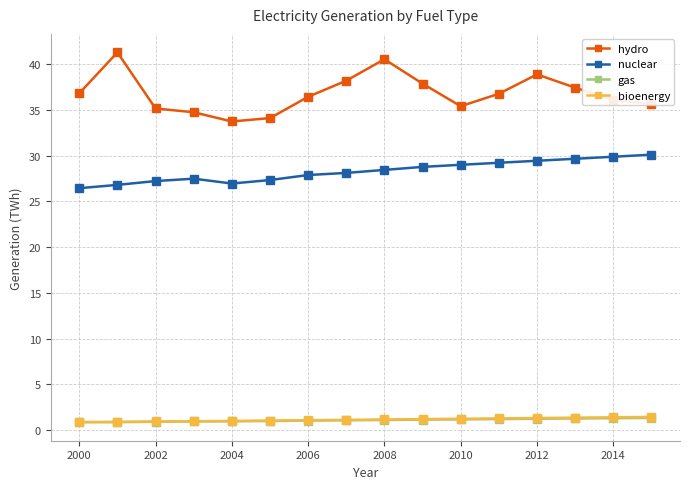

What is the value of the nuclear point at the 8th from the left?

28.1